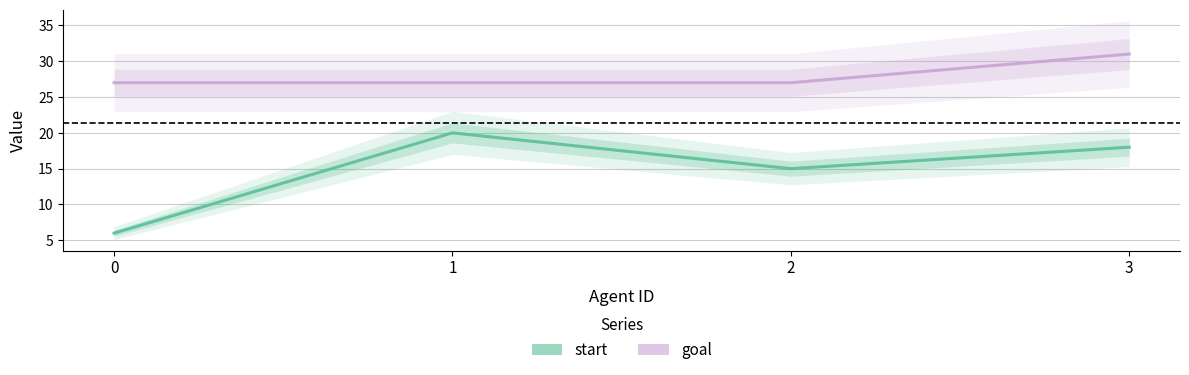

What is the value of the start point at the 2nd from the left?

20